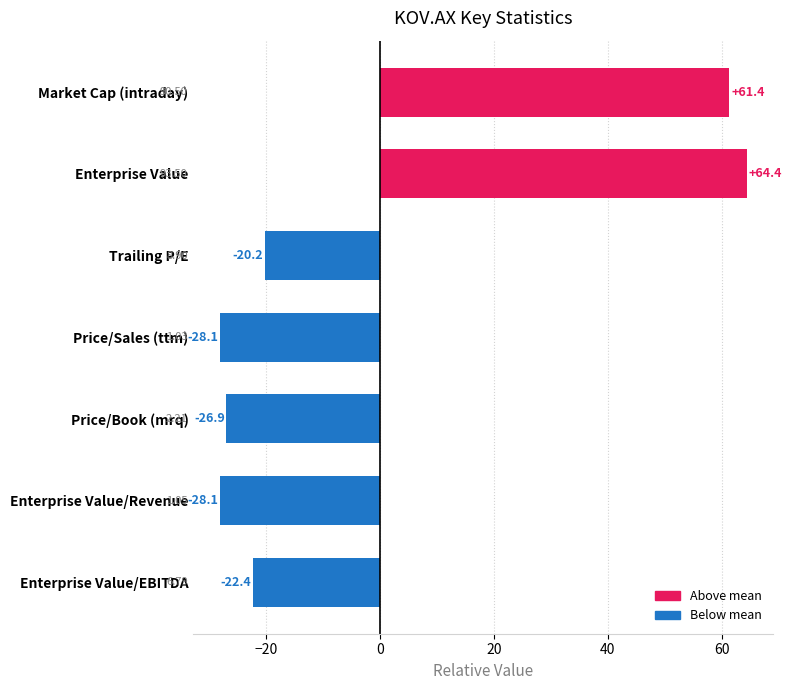

What is the difference between the second highest and minimum values?

89.5